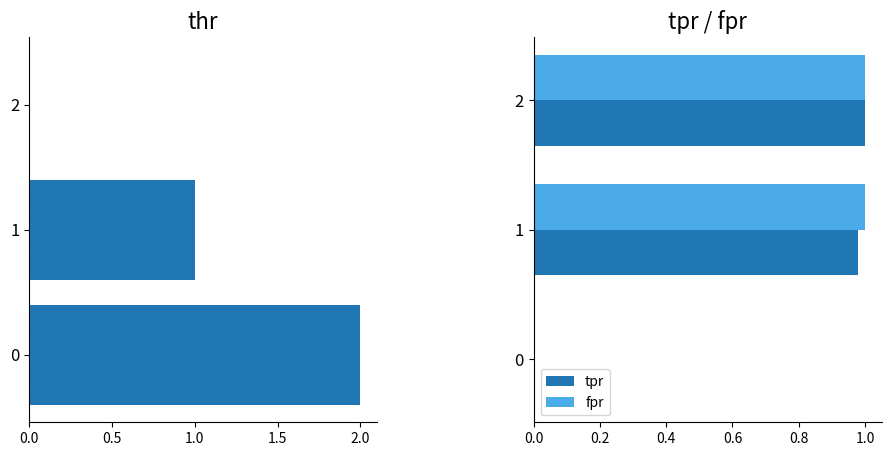

The value of fpr at 1 is 1.0. True or false?

True